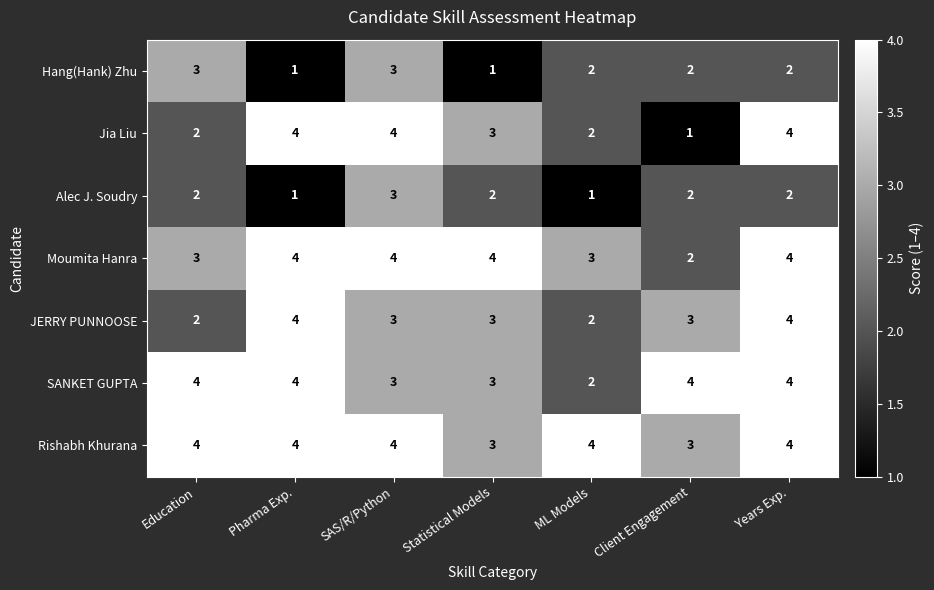

What is the sum of the Moumita Hanra values at Statistical Models and Client Engagement?

6